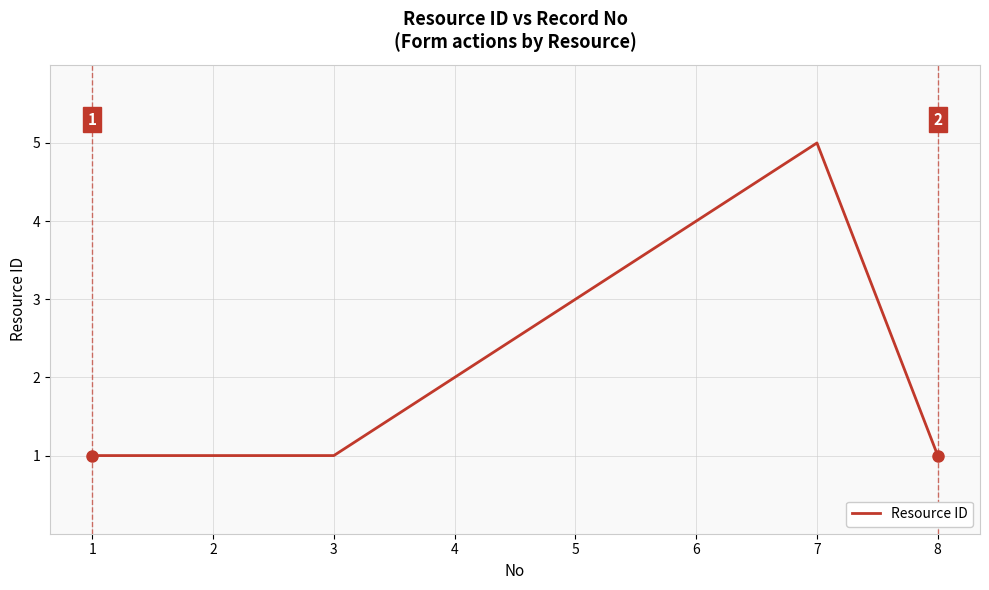

What is the approximate value at 7?

5